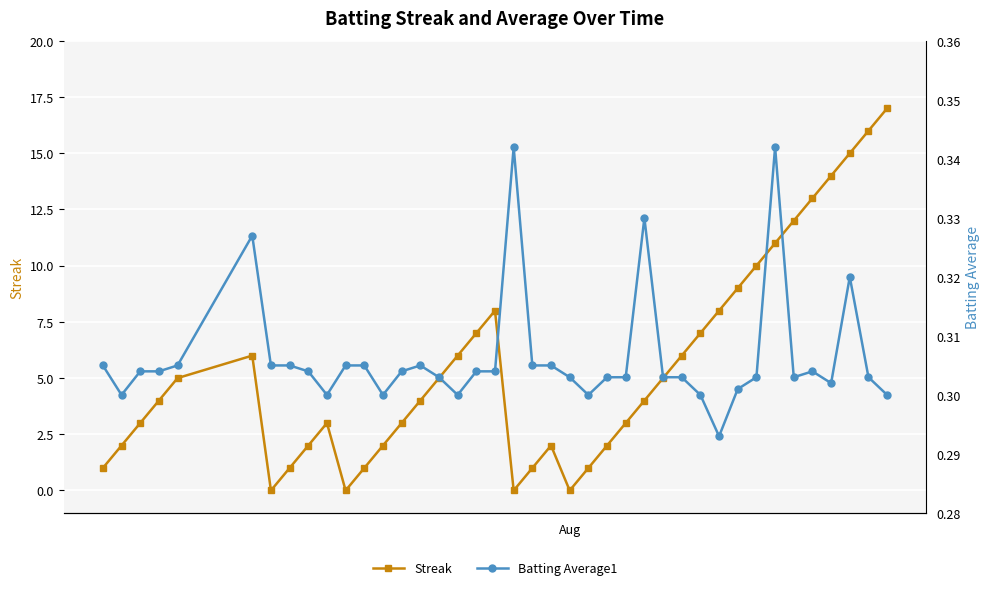

What is the value of the Streak point at the 33rd from the left?

10